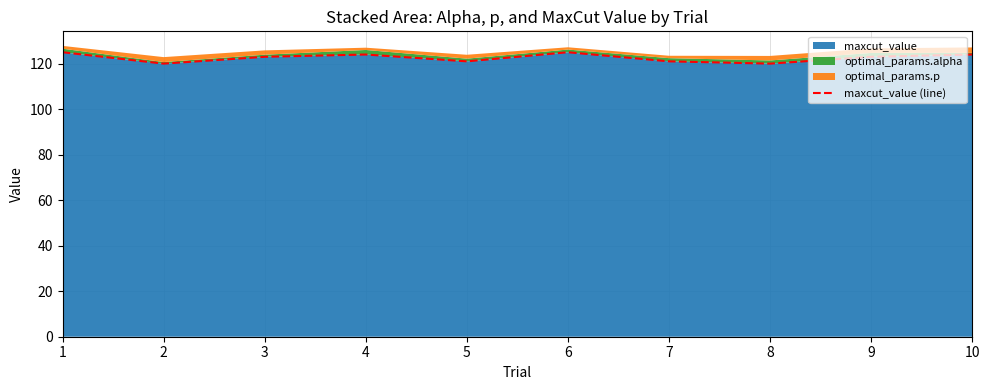

The value at 10 is 124. True or false?

True